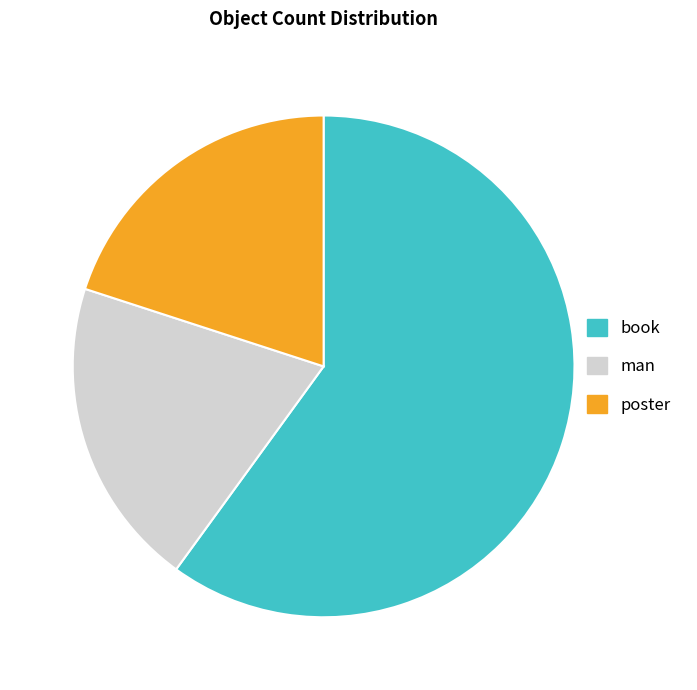

True or false: book accounts for 46% of the total.

False